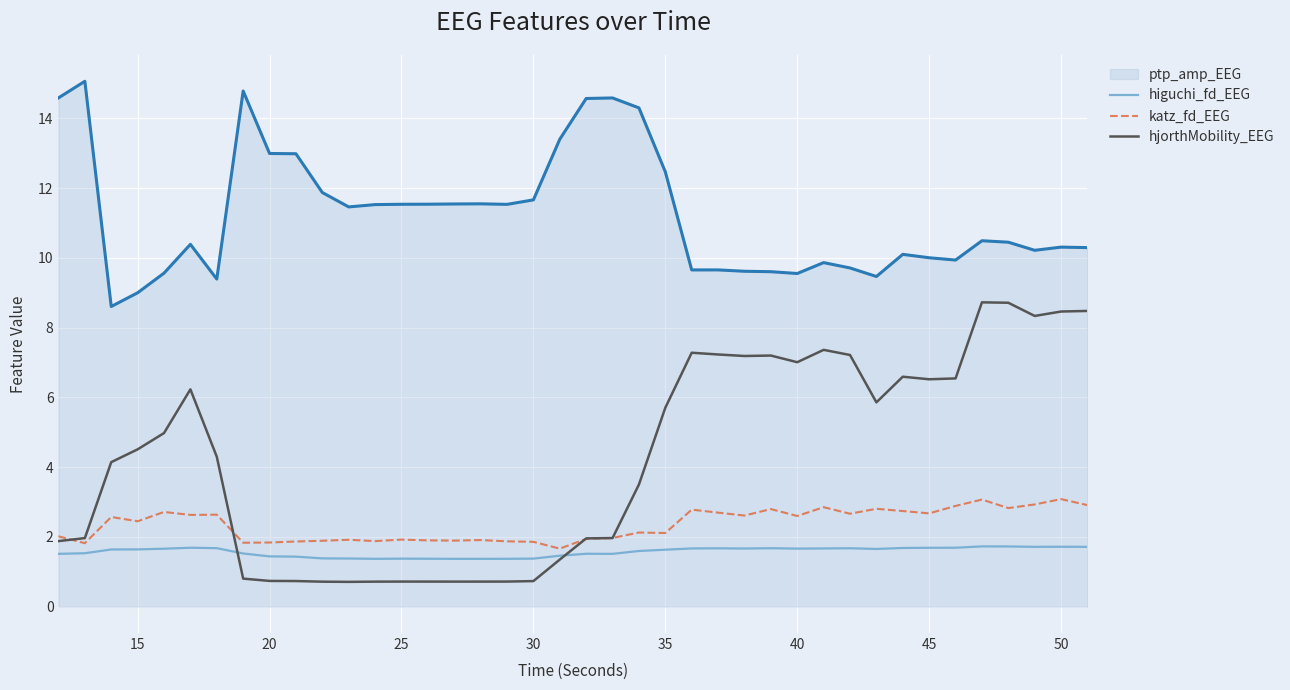

True or false: hjorthMobility_EEG and katz_fd_EEG cross at least once.

True